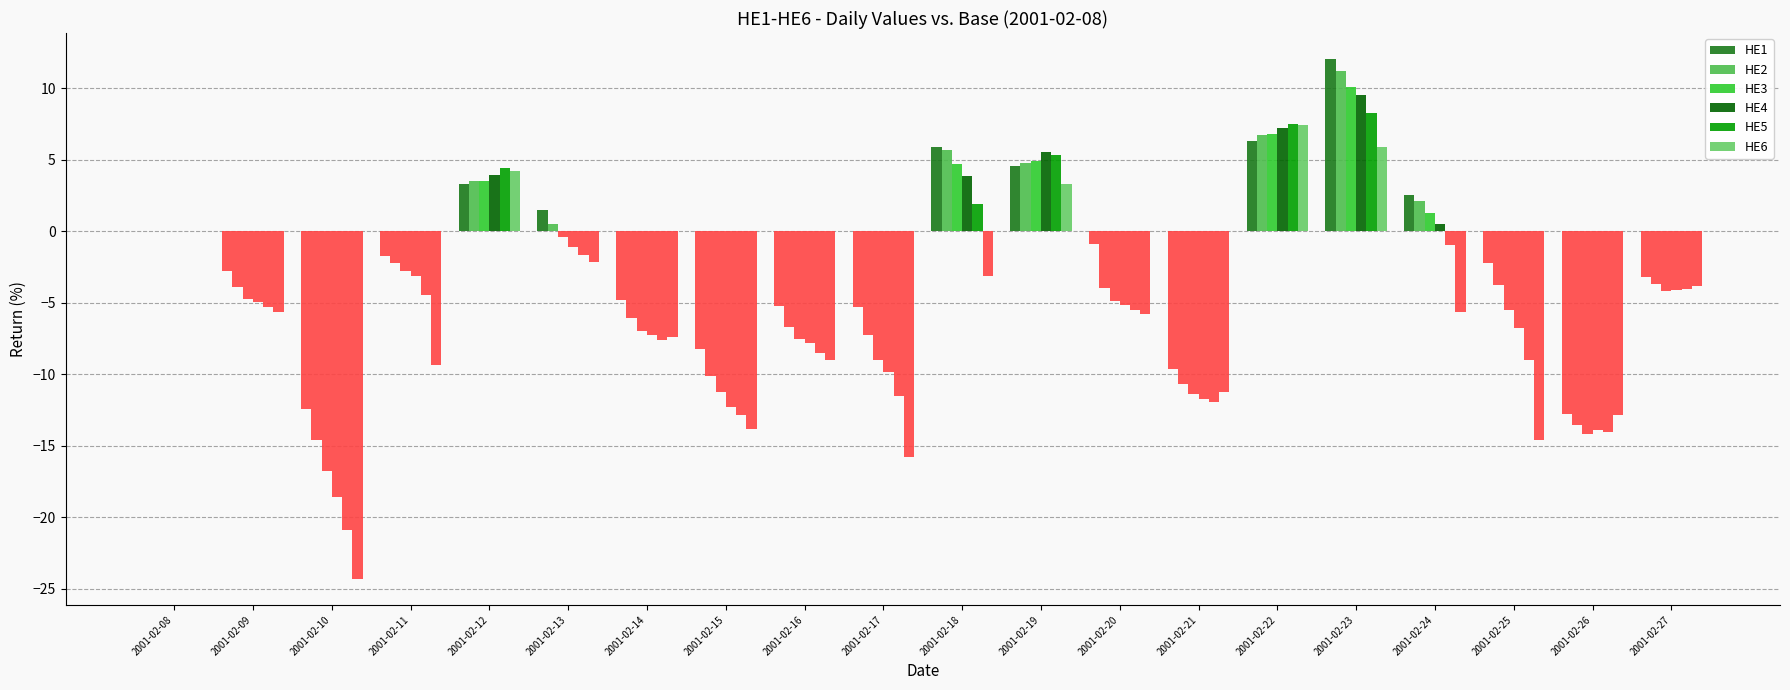

What is the total value across all series at 2001-02-11?

-23.7